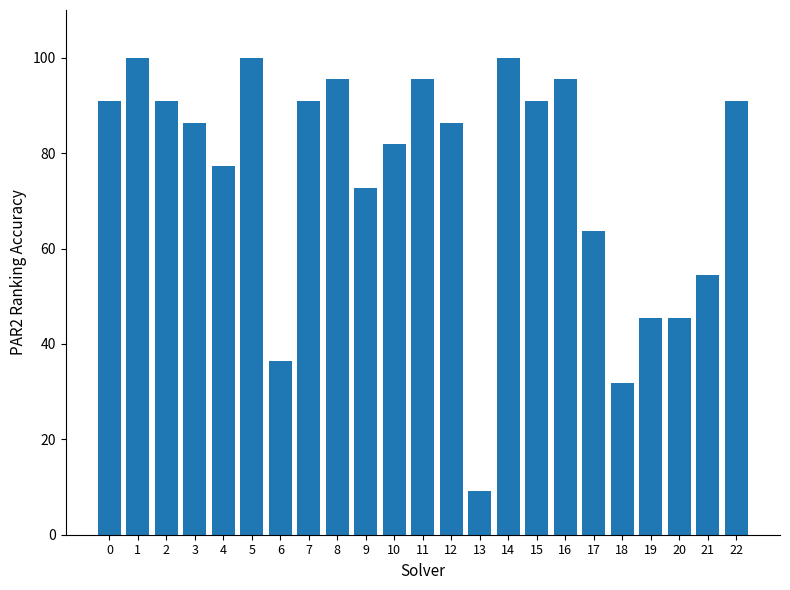

Are the bars grouped side by side (vs. stacked)?

No